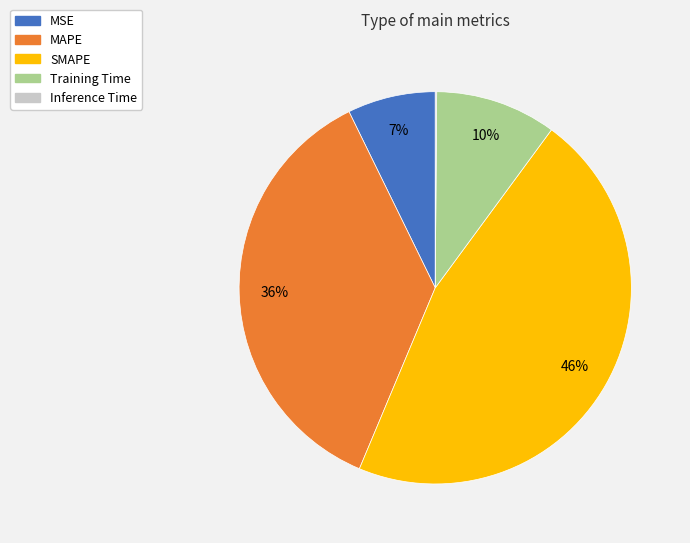

What is the largest slice in the pie chart?

SMAPE